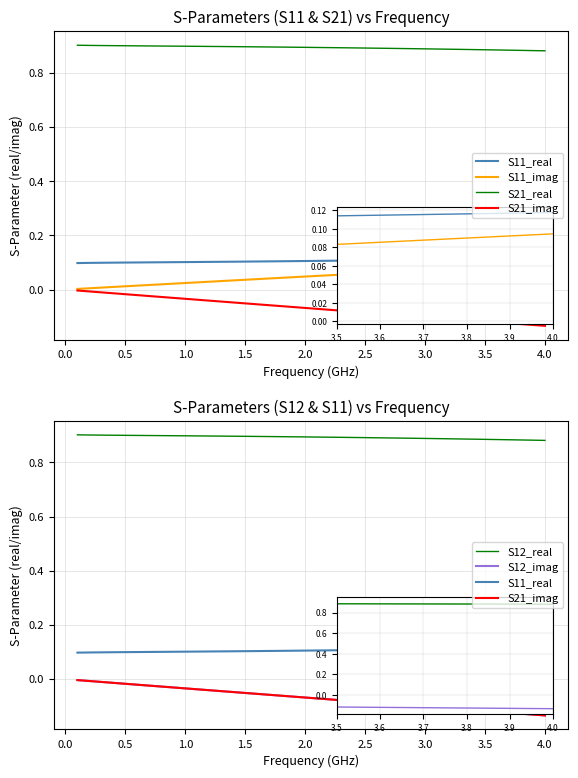

At which label does S11_real reach its peak?

39